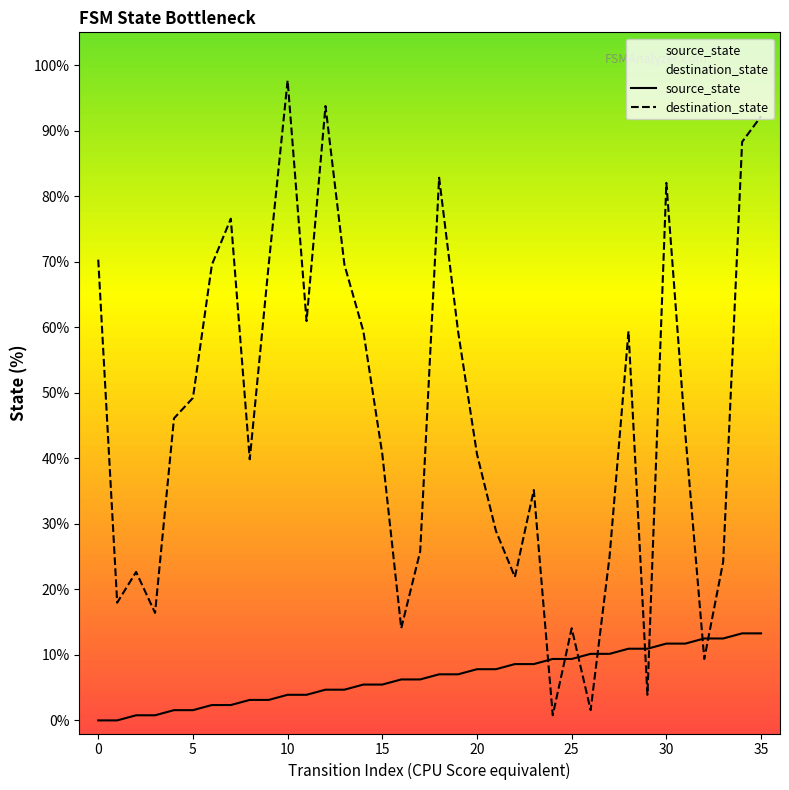

At which label does destination_state reach its peak?

10